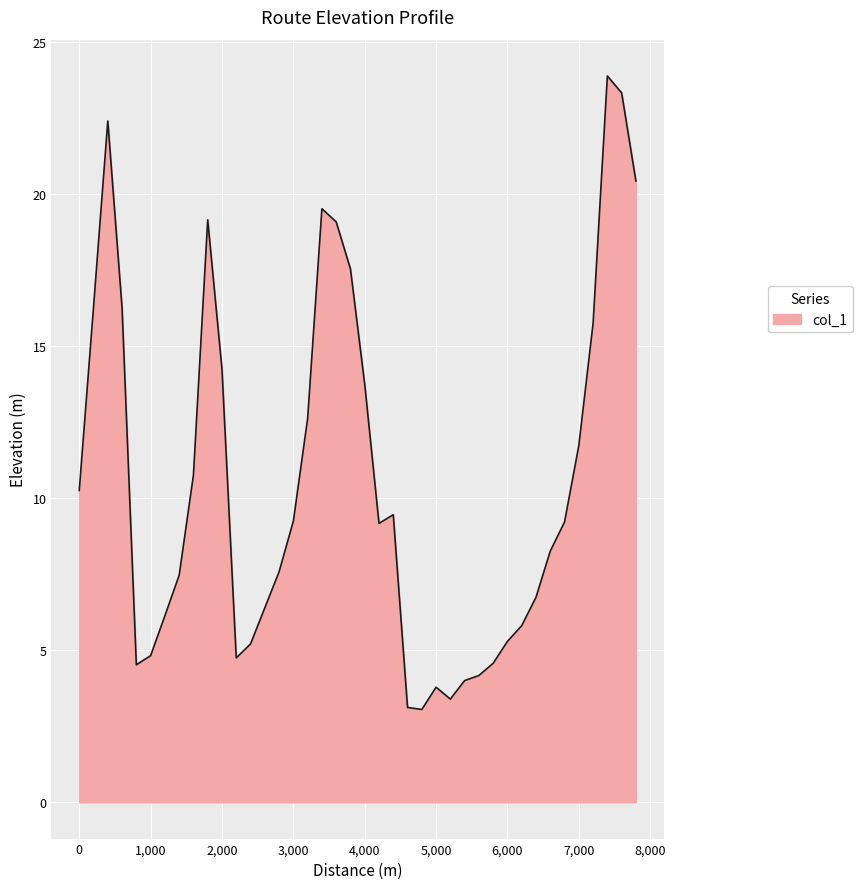

What is the difference between the maximum and minimum values?

20.8